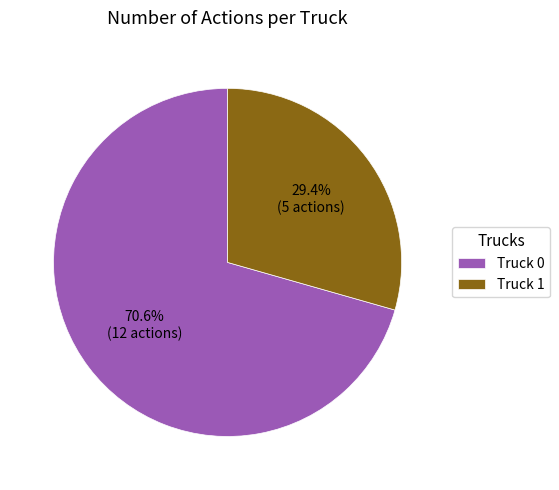

What percentage is the Truck 0 slice, to the nearest percent?

71%